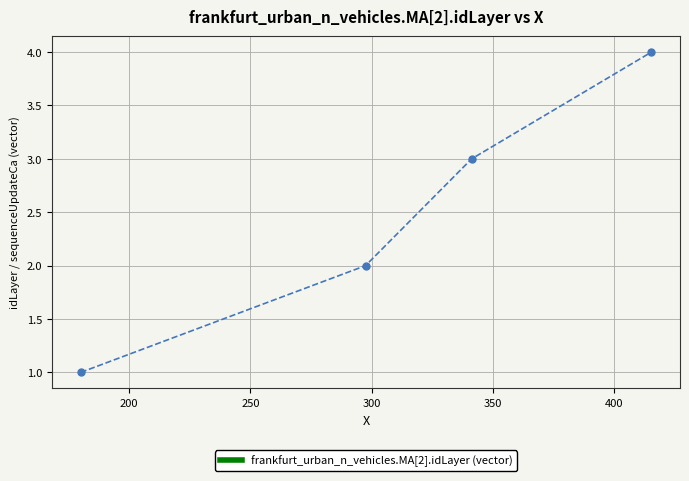

What is the difference between the maximum and minimum values?

3